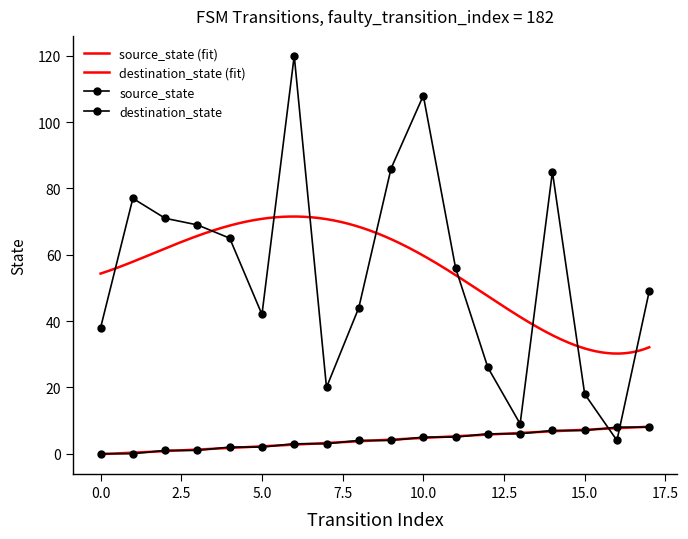

Reading right to left, what are all the values shown in this chart?

source_state: 17=8	16=8	15=7	14=7	13=6	12=6	11=5	10=5	9=4	8=4	7=3	6=3	5=2	4=2	3=1	2=1	1=0	0=0
destination_state: 17=49	16=4	15=18	14=85	13=9	12=26	11=56	10=108	9=86	8=44	7=20	6=120	5=42	4=65	3=69	2=71	1=77	0=38